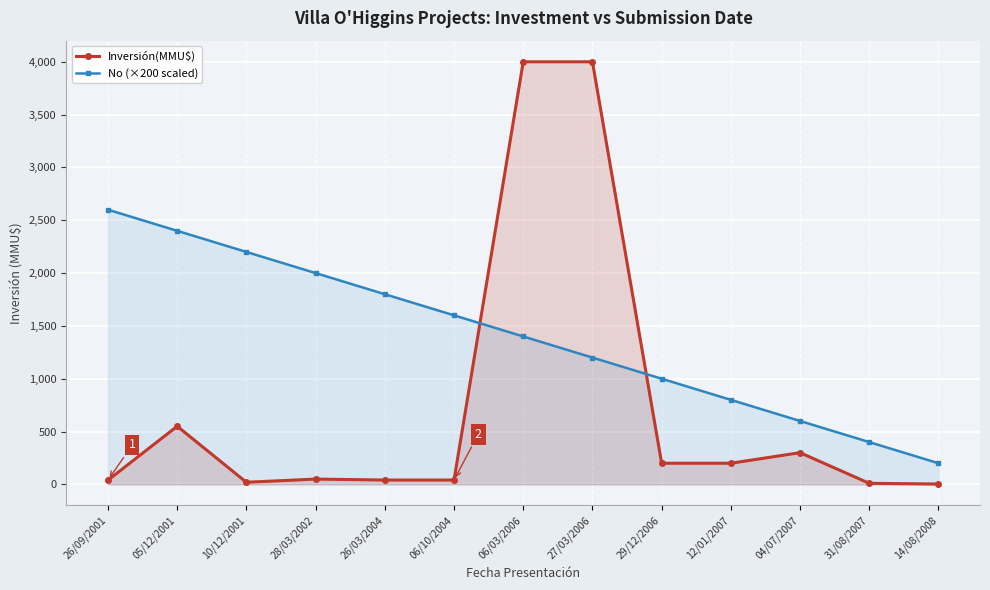

What is the label of the 13th point from the left?

14/08/2008